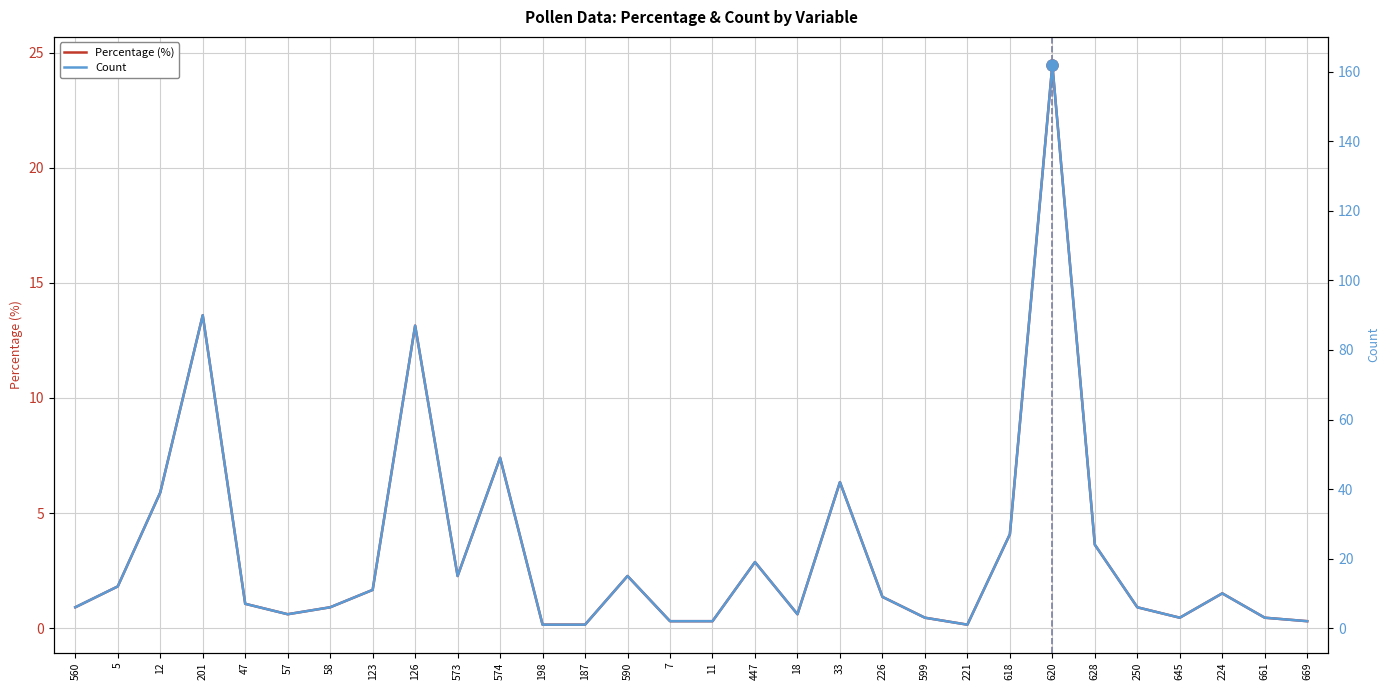

The Count series shows 3.0 at 599. True or false?

True